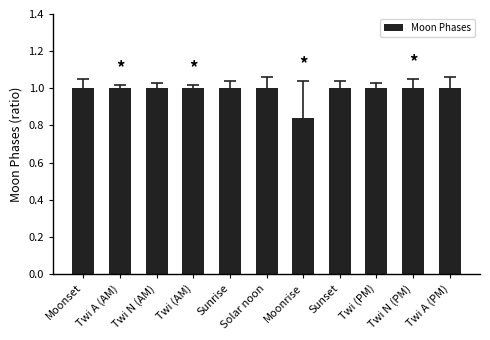

The value at Twi A (AM) is 1.3. True or false?

False